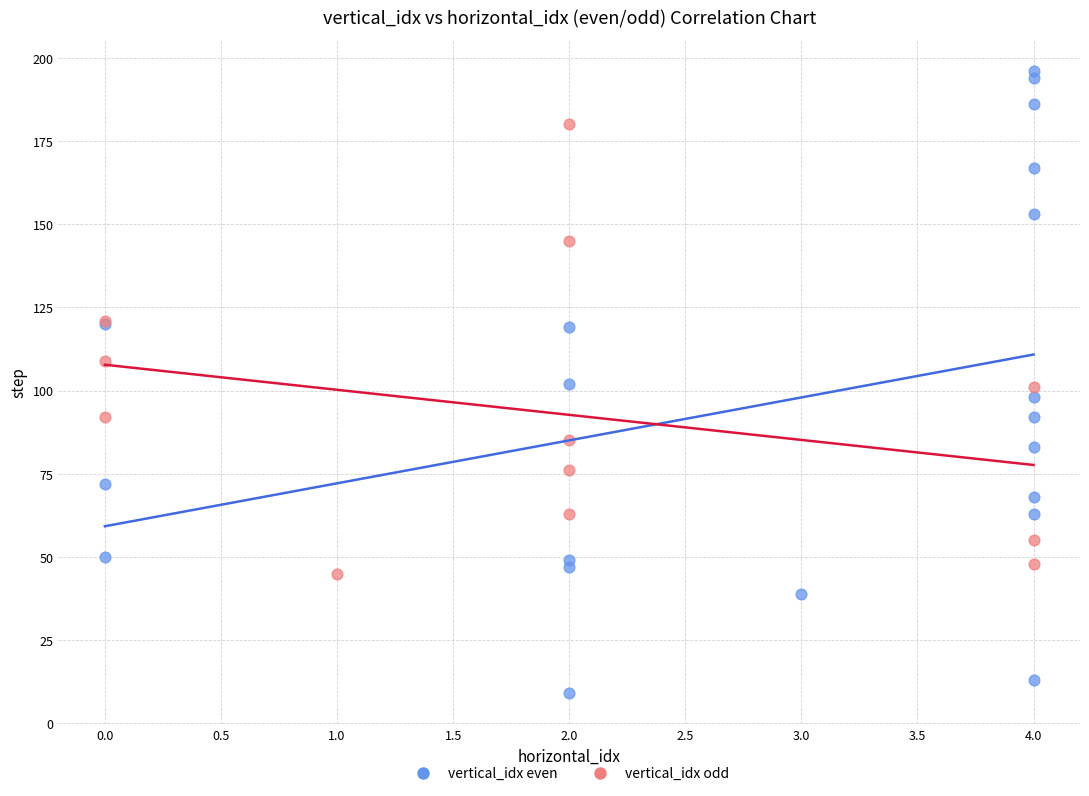

Which series reaches the maximum Y coordinate?

vertical_idx even